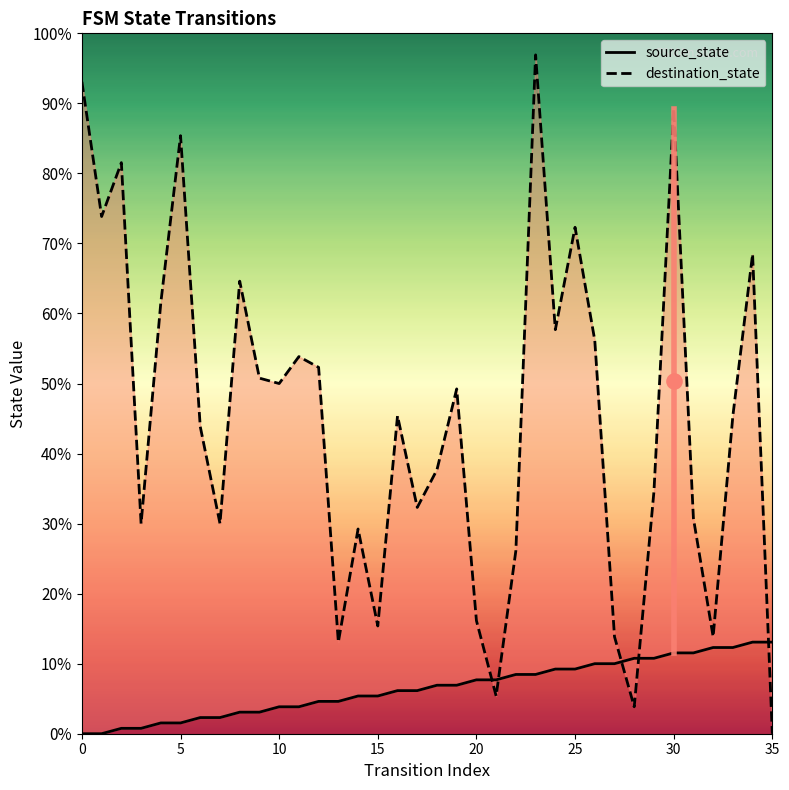

What are all the series names shown in the legend?

source_state, destination_state